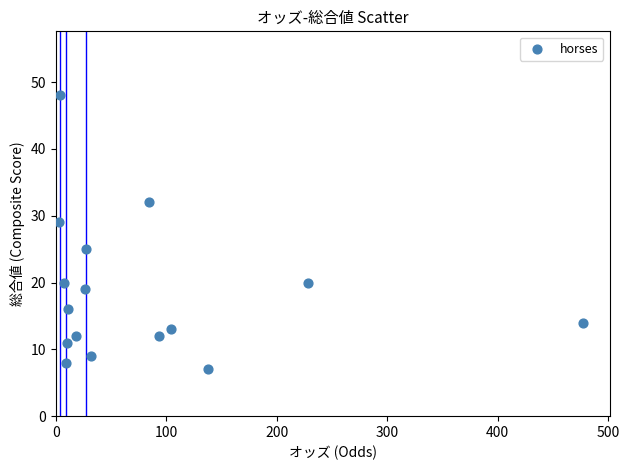

What is the range of Y values (max minus min)?

41